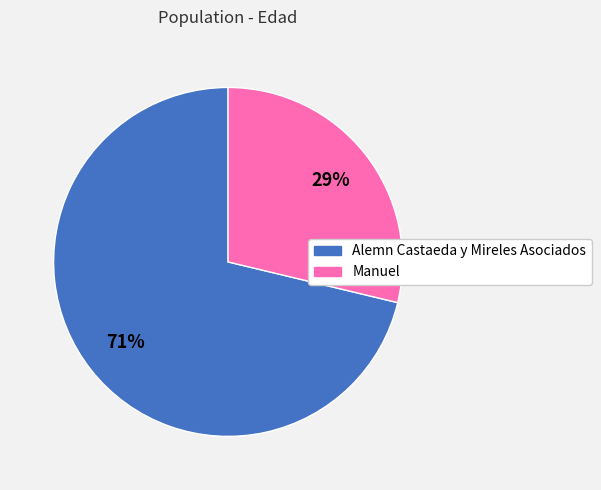

Rank the categories by value from lowest to highest.

Manuel, Alemn Castaeda y Mireles Asociados